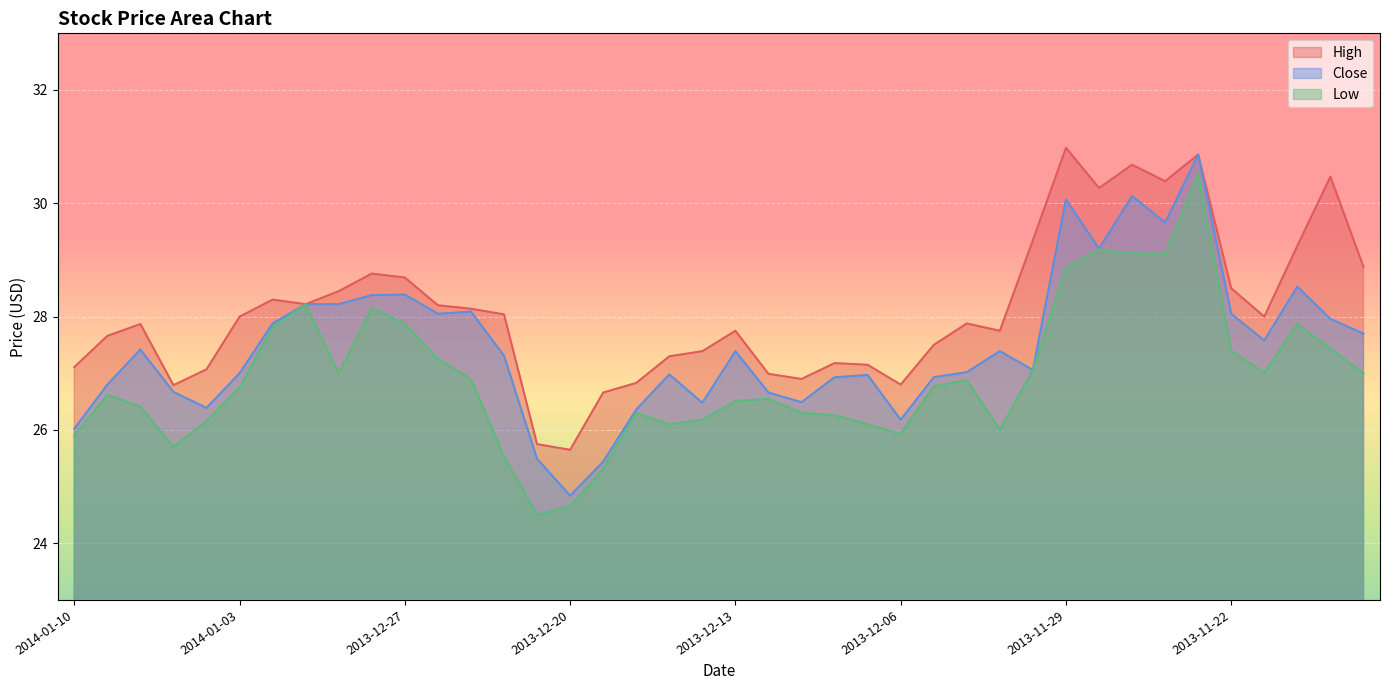

How many interior local valleys does the Close series have?

10